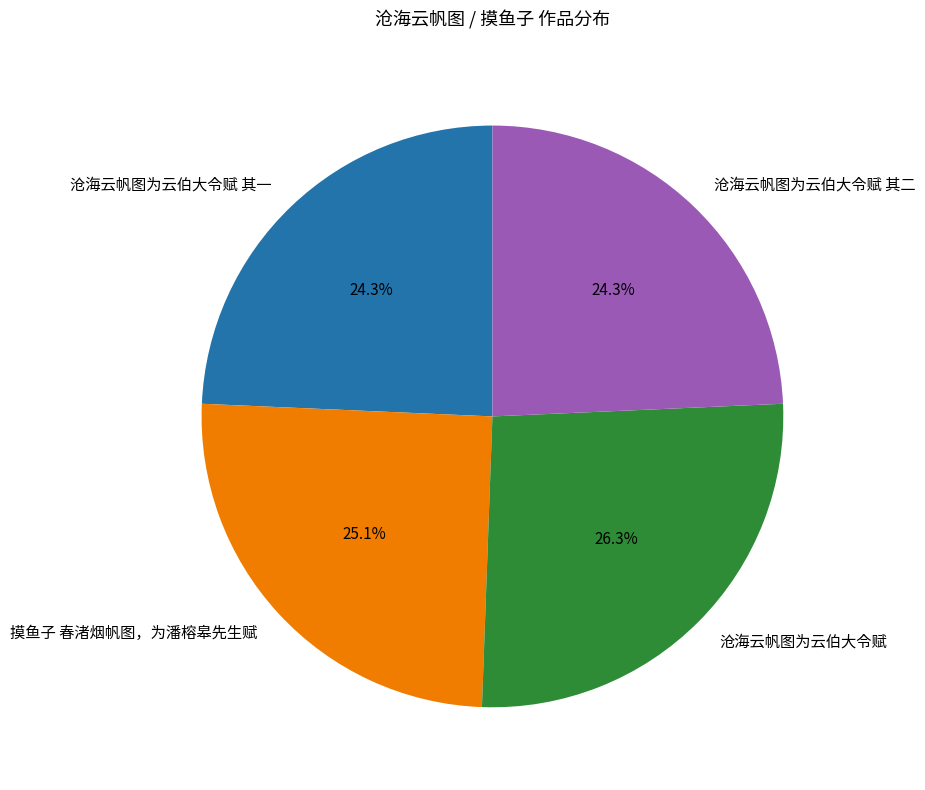

What is the ratio of the value at 沧海云帆图为云伯大令赋 to the value at 沧海云帆图为云伯大令赋 其一?

1.1